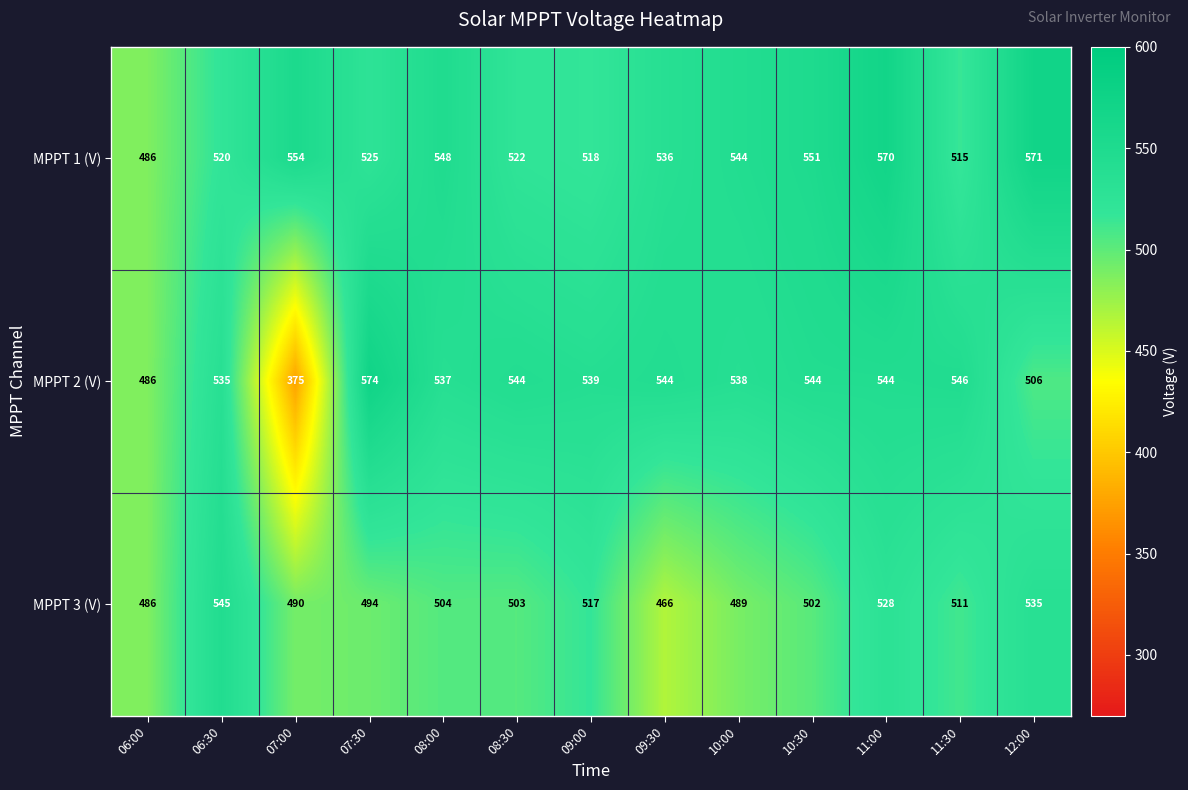

What is the spread (max minus min) of values at 08:00?

44